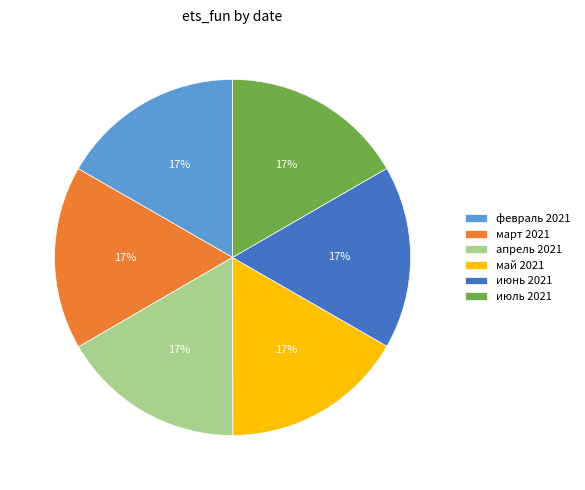

Do июнь 2021 and февраль 2021 together represent more than half of the pie?

No